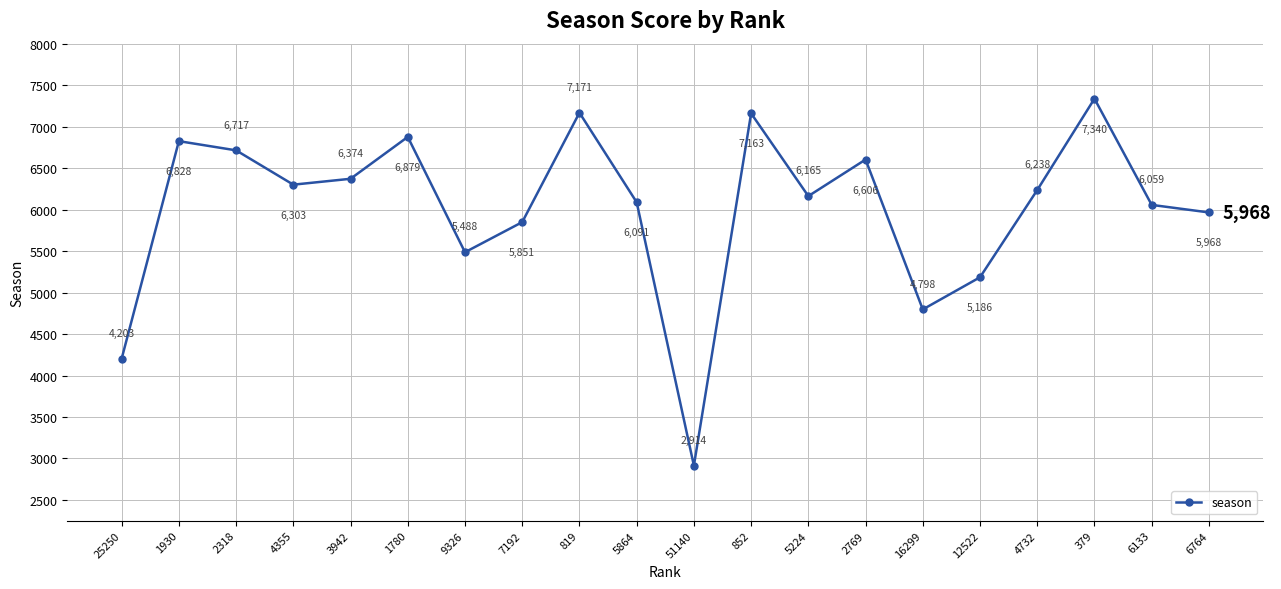

What is the label of the 10th point from the left?

5864